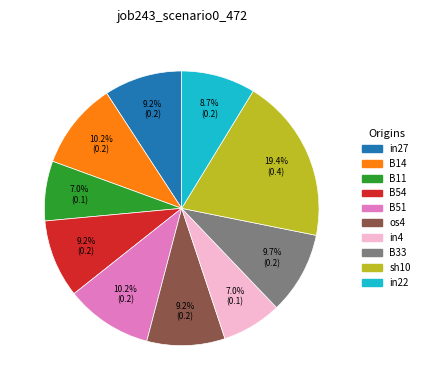

To the nearest percent, what percentage of the pie is in27?

9%